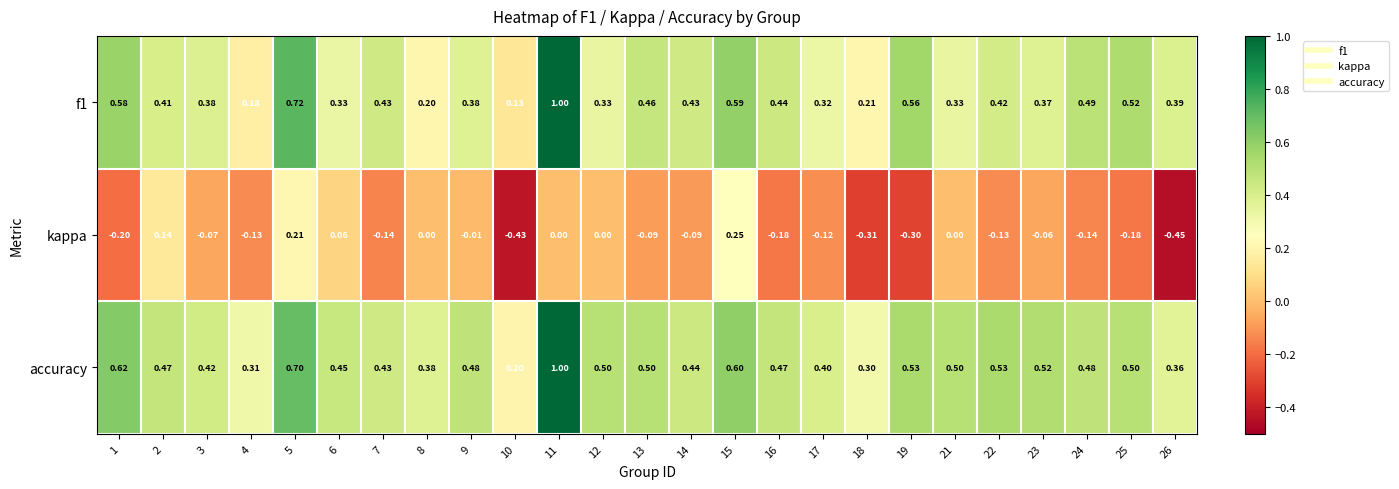

Is the value of f1 at 24 greater than the value of kappa at 12?

Yes